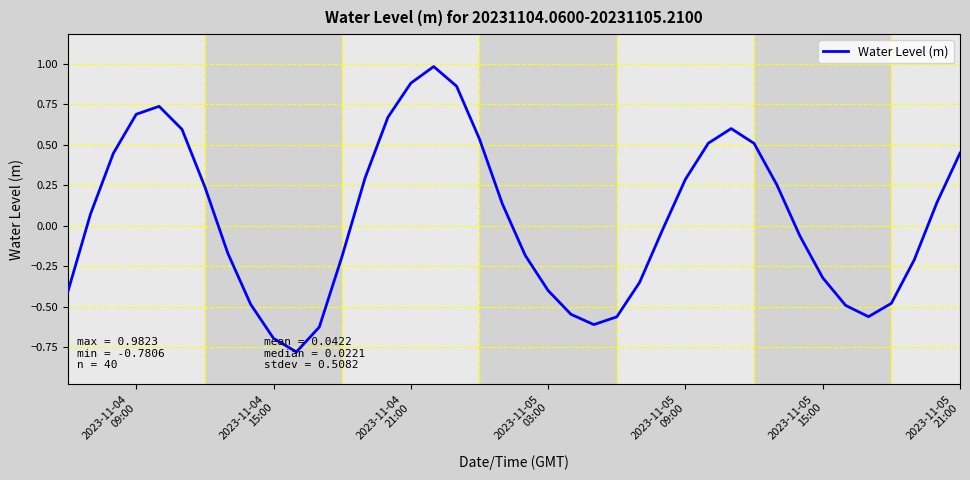

What is the difference between the maximum and minimum values?

1.8